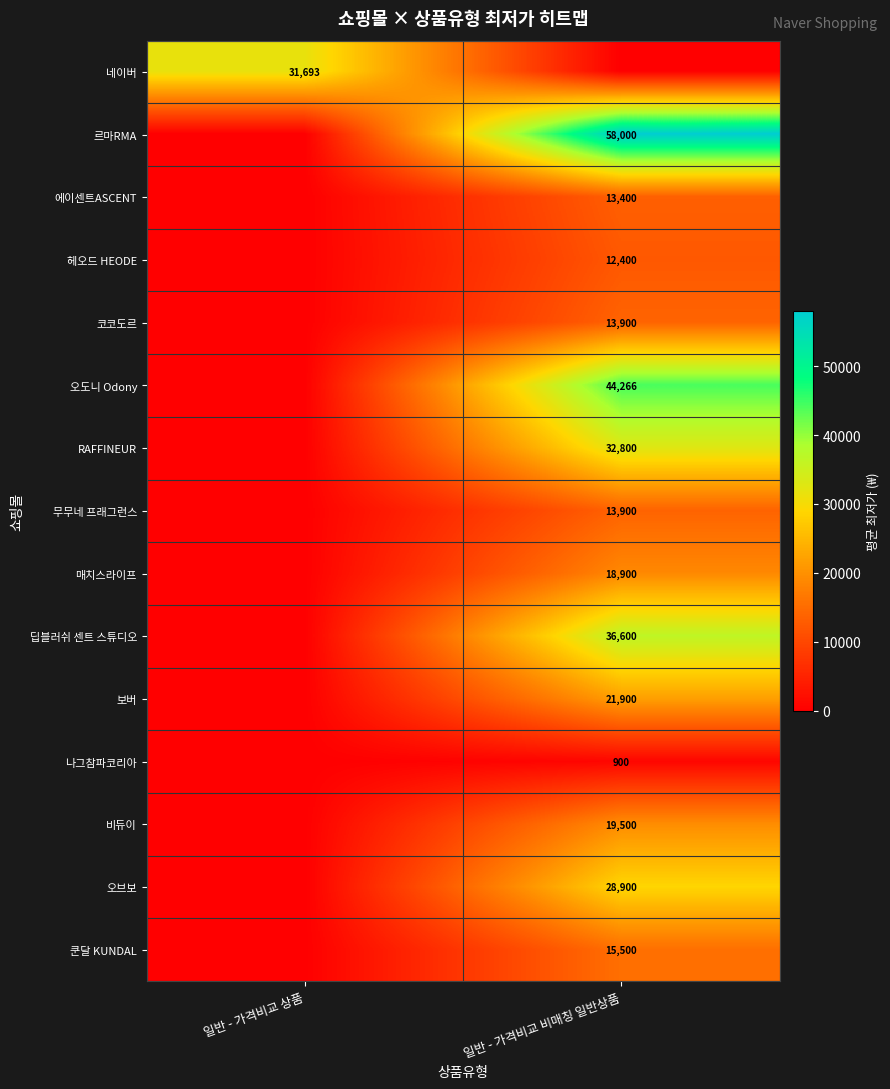

Is it true that 쿤달 KUNDAL equals 27225 at 일반 - 가격비교 비매칭 일반상품?

False